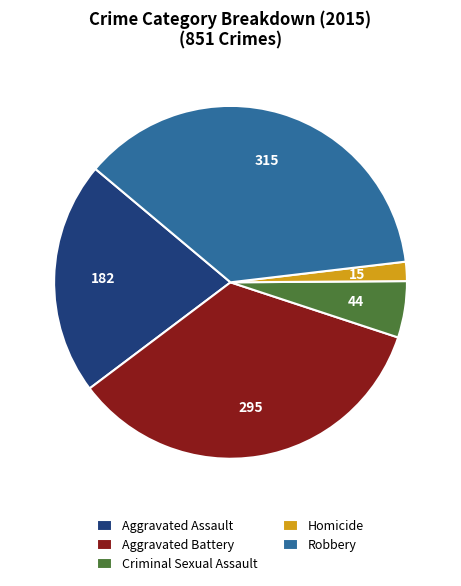

Does Homicide account for over 50% of the chart?

No